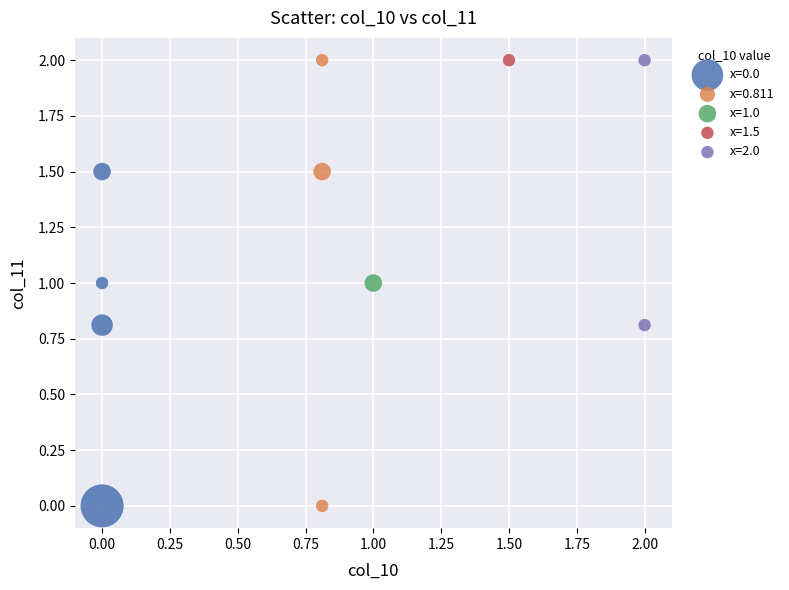

What are all the series names shown in the legend?

x=0.0, x=0.811, x=1.0, x=1.5, x=2.0